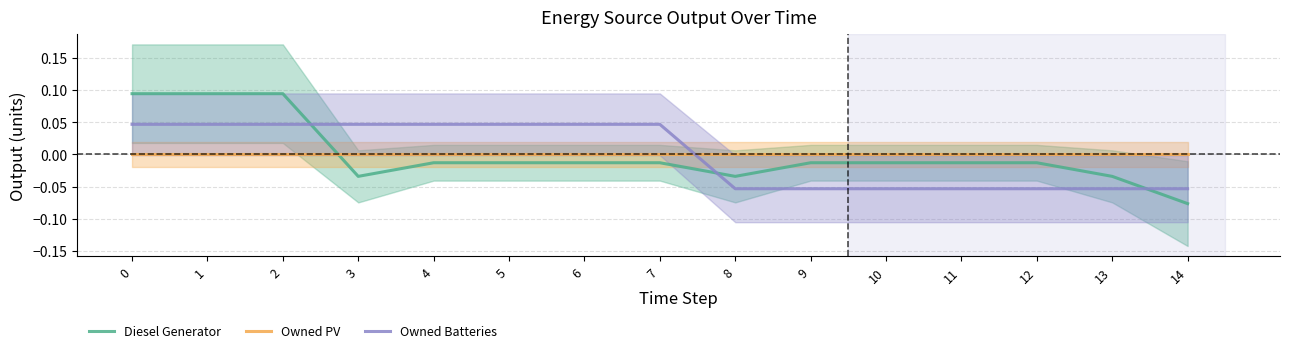

Between 12 and 13, which series saw the biggest shift?

Diesel Generator